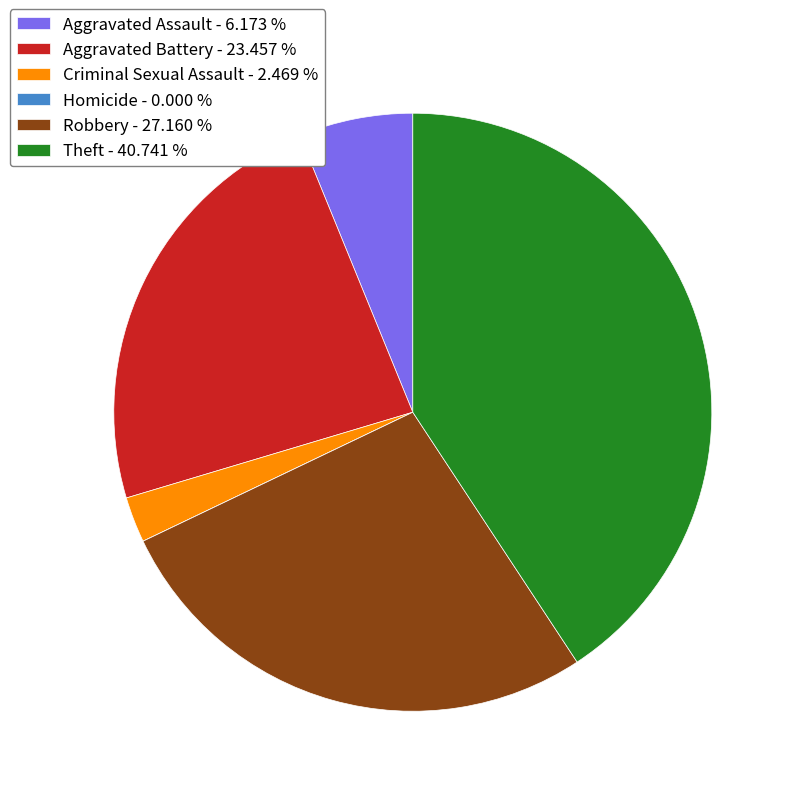

Is there a majority slice in this chart?

No